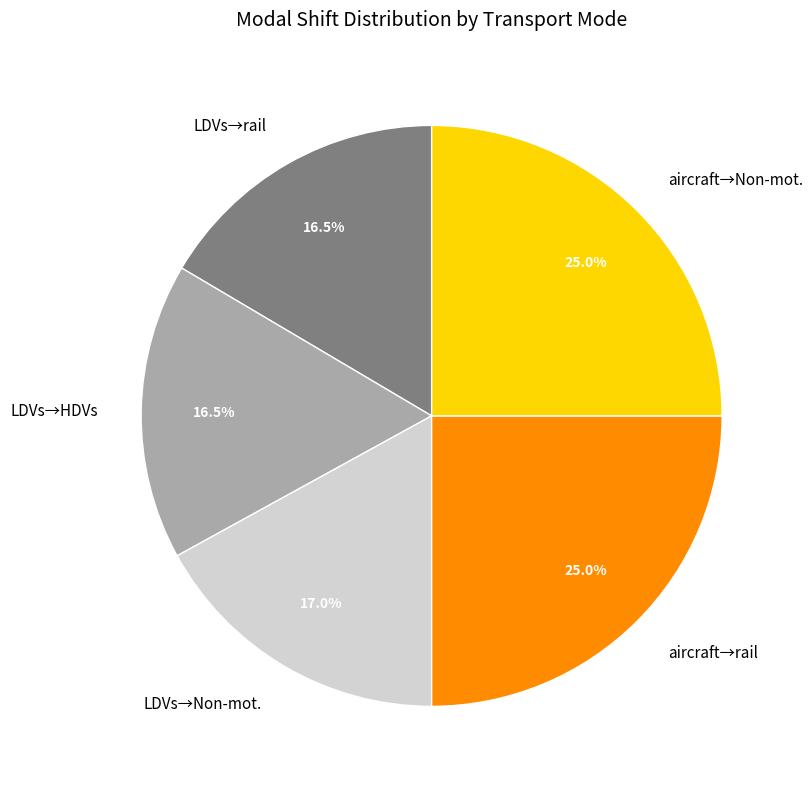

How many slices are in this pie chart?

5